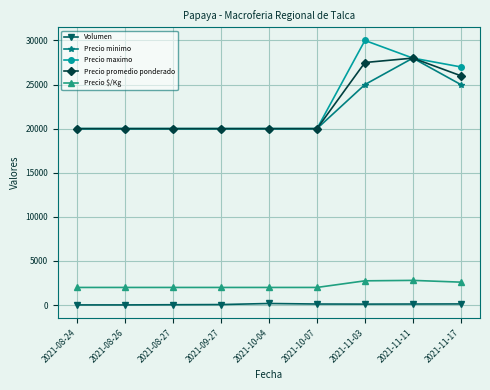

Is this an area chart (filled region under the line)?

No